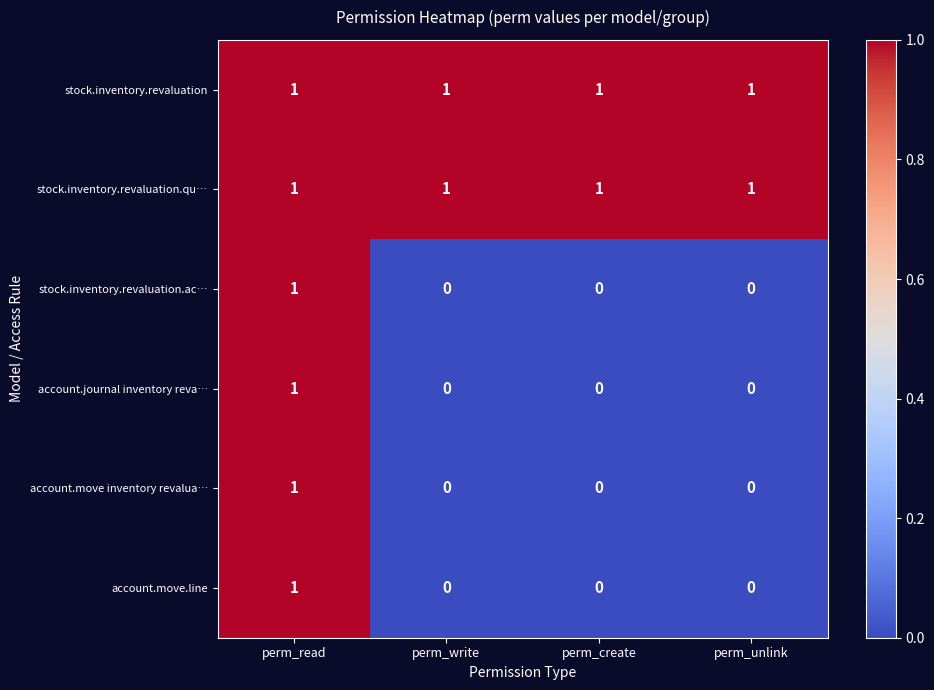

Is the value of account.journal inventory reva… at perm_read greater than the value of account.move.line at perm_create?

Yes